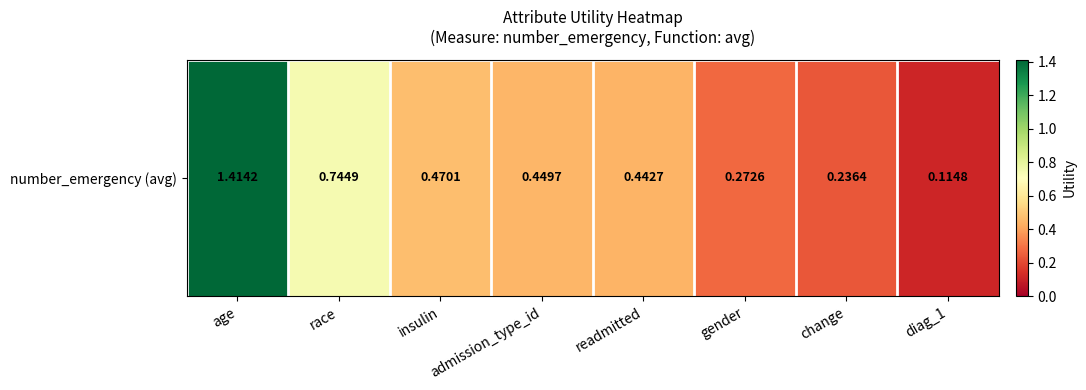

Reading left to right, transcribe all the data shown in this chart.

age=1.4	race=0.7	insulin=0.5	admission_type_id=0.4	readmitted=0.4	gender=0.3	change=0.2	diag_1=0.1